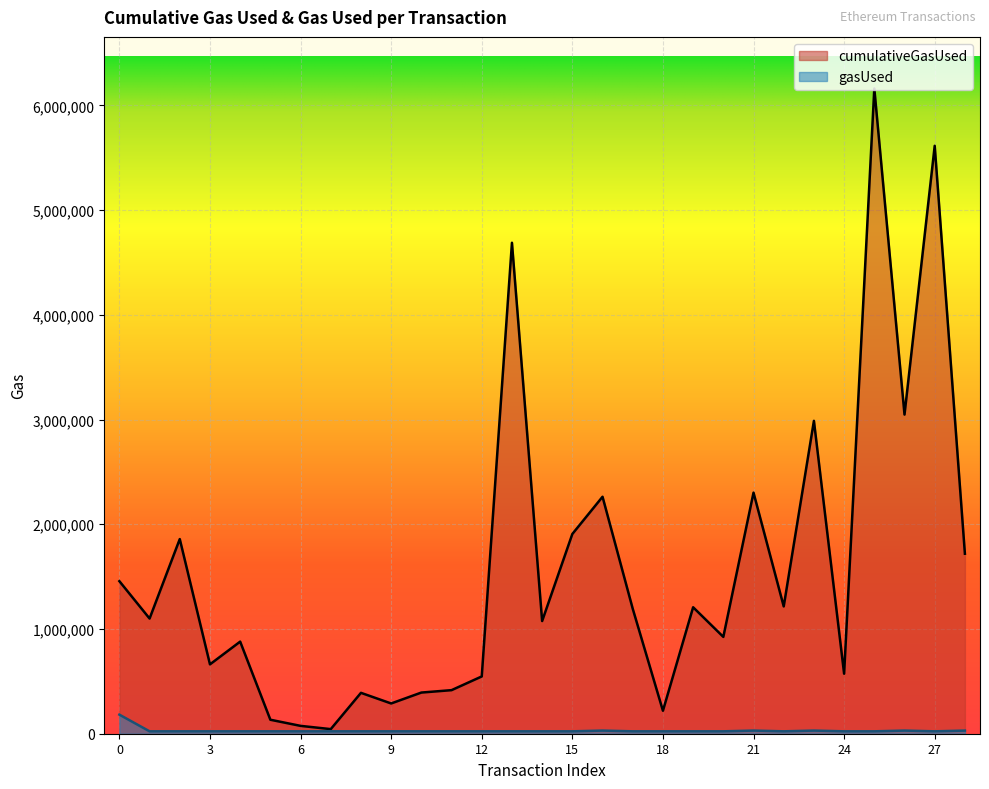

What is the value of the gasUsed point at the 23rd from the left?

22966